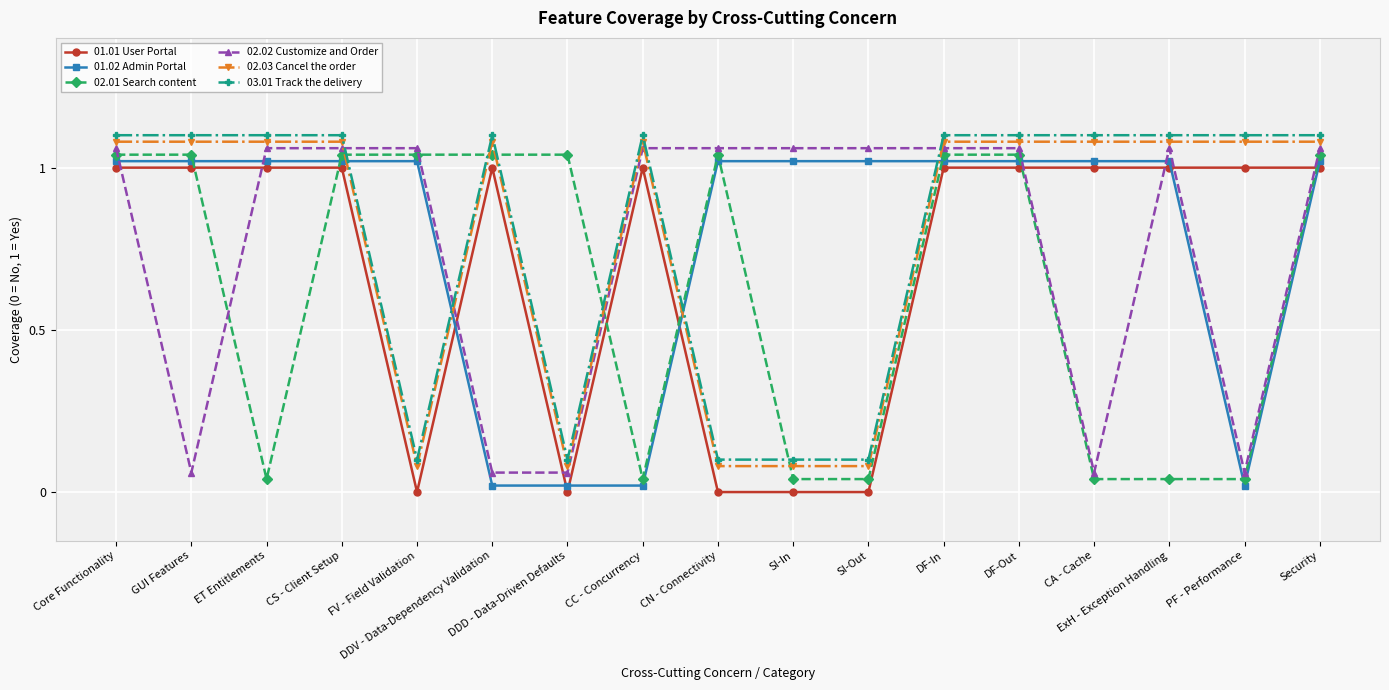

Count the number of categories in the chart.

17